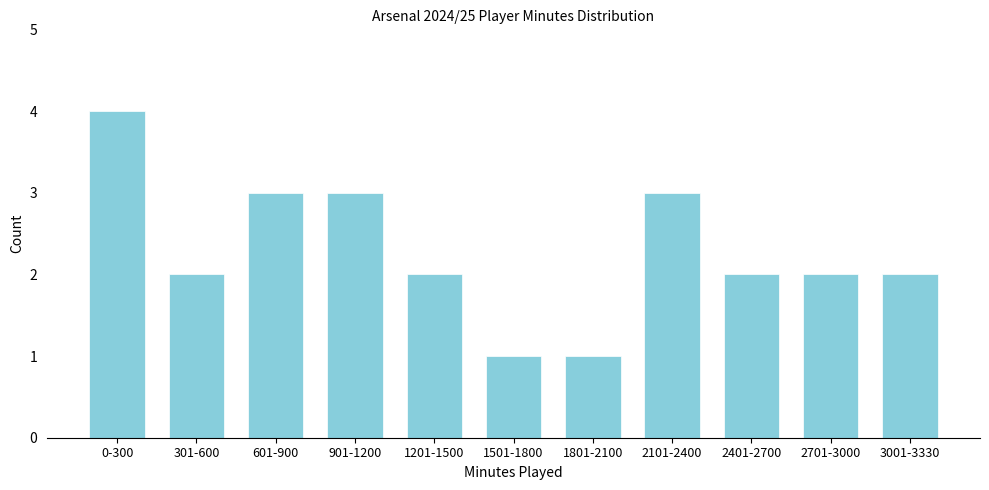

Reading right to left, extract all data points from this chart.

3001-3330=2	2701-3000=2	2401-2700=2	2101-2400=3	1801-2100=1	1501-1800=1	1201-1500=2	901-1200=3	601-900=3	301-600=2	0-300=4